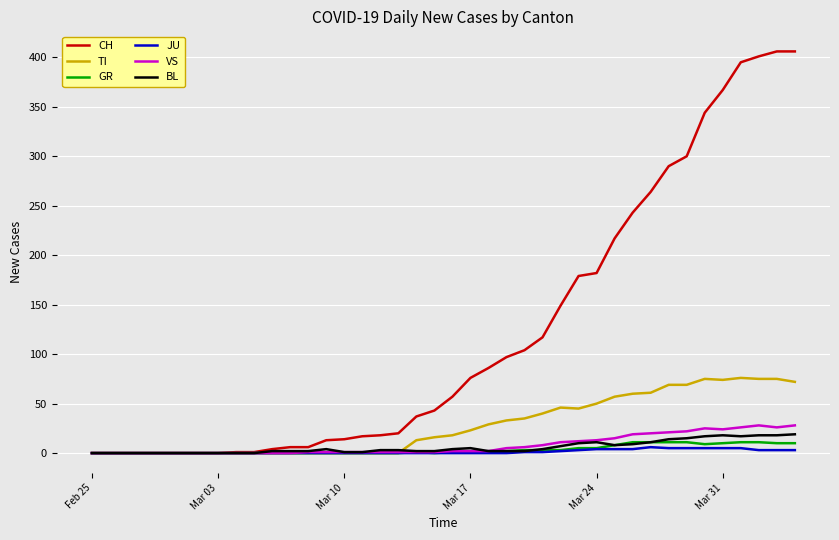

Reading left to right, extract all data points from this chart.

CH: 0	0	0	0	0	0	0	0	1	1	4	6	6	13	14	17	18	20	37	43	57	76	86	97	104	117	149	179	182	217	243	264	290	300	344	367	395	401	406	406
TI: 0	0	0	0	0	0	0	0	0	0	0	0	0	0	0	0	0	0	13	16	18	23	29	33	35	40	46	45	50	57	60	61	69	69	75	74	76	75	75	72
GR: 0	0	0	0	0	0	0	0	0	0	0	0	0	0	0	0	0	0	1	0	1	1	2	2	3	3	3	5	5	8	11	11	11	11	9	10	11	11	10	10
JU: 0	0	0	0	0	0	0	0	0	0	0	0	0	0	0	0	0	0	0	0	0	0	0	0	1	1	2	3	4	4	4	6	5	5	5	5	5	3	3	3
VS: 0	0	0	0	0	0	0	0	0	0	0	0	1	1	1	1	1	1	1	1	2	2	2	5	6	8	11	12	13	15	19	20	21	22	25	24	26	28	26	28
BL: 0	0	0	0	0	0	0	0	0	0	2	2	2	4	1	1	3	3	2	2	4	5	2	2	2	4	7	10	11	8	9	11	14	15	17	18	17	18	18	19